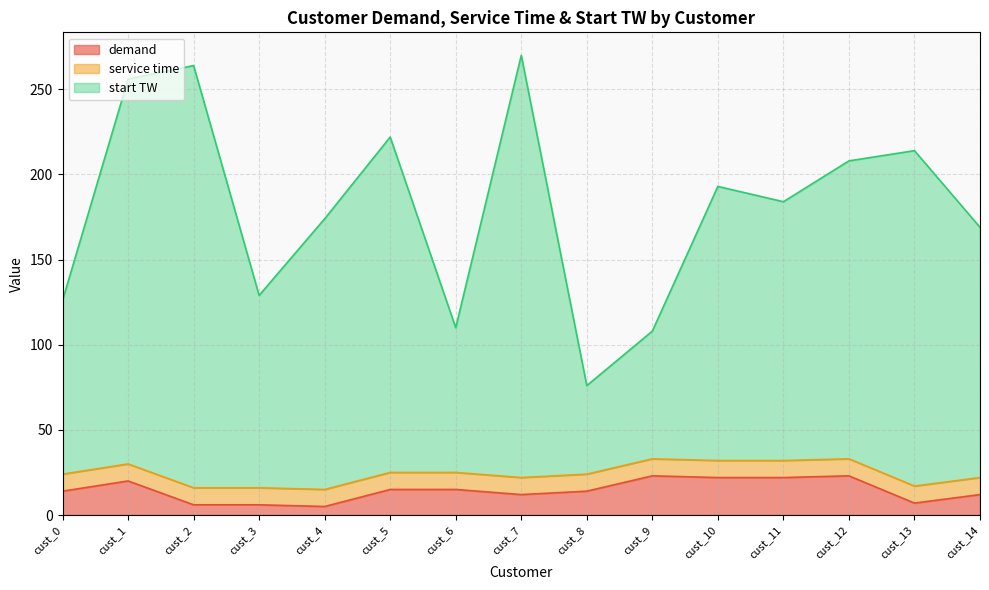

At which category does start TW reach its first local peak?

cust_2